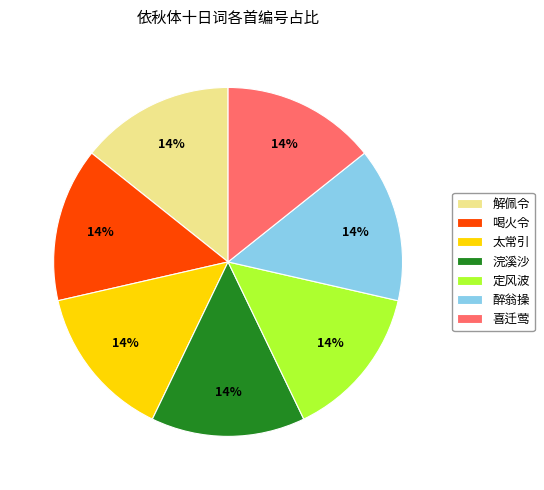

The 喝火令 slice represents 14% of the pie. True or false?

True